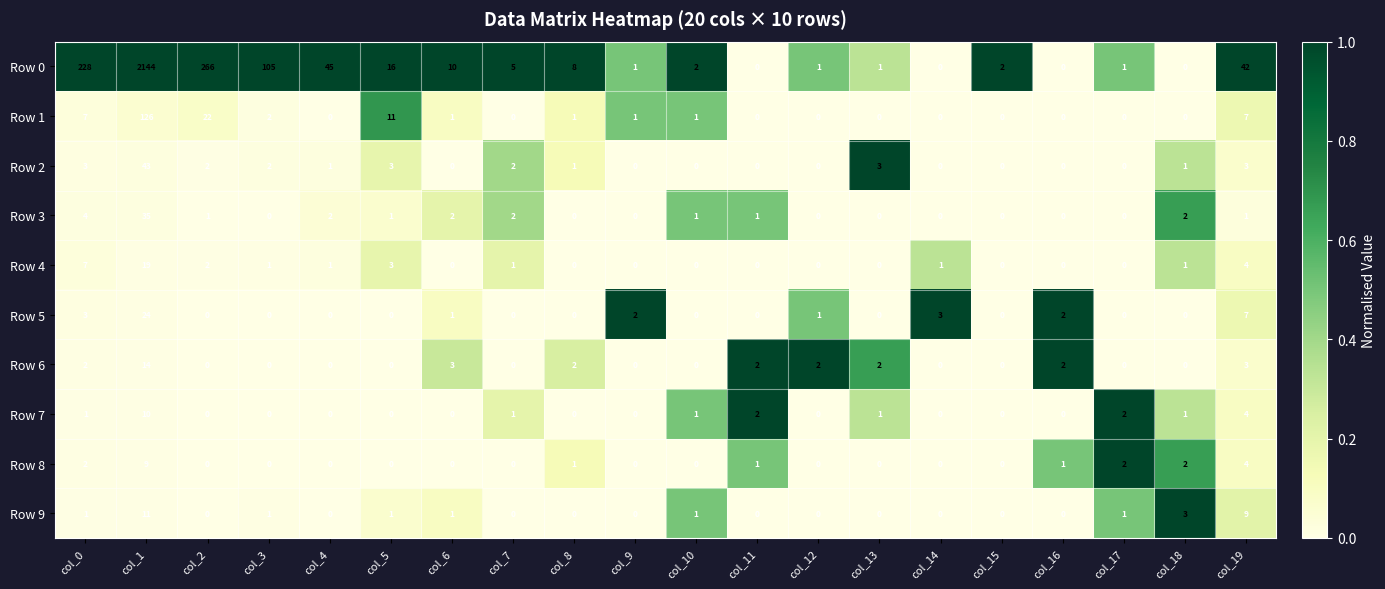

List the series in order of their peak value, lowest first.

Row 8, Row 7, Row 9, Row 6, Row 4, Row 5, Row 3, Row 2, Row 1, Row 0